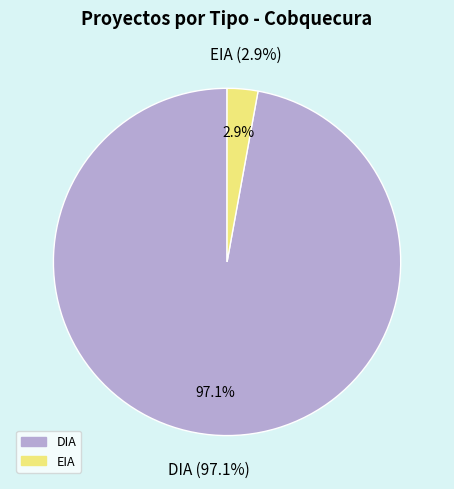

Is it true that EIA is 3% of the pie?

True